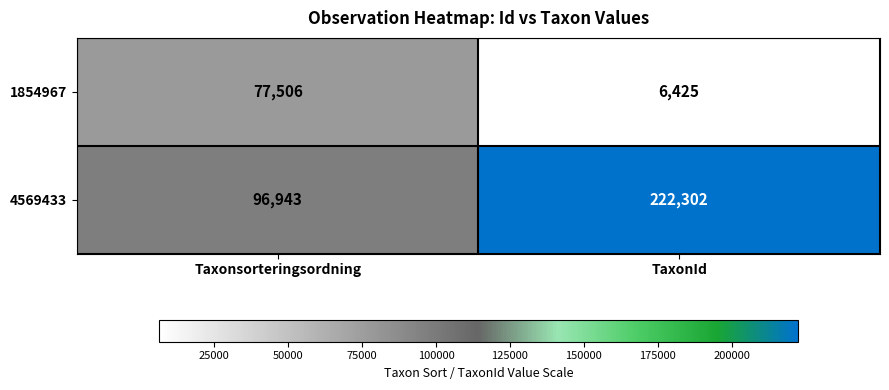

Which label corresponds to the smallest value in the chart?

TaxonId